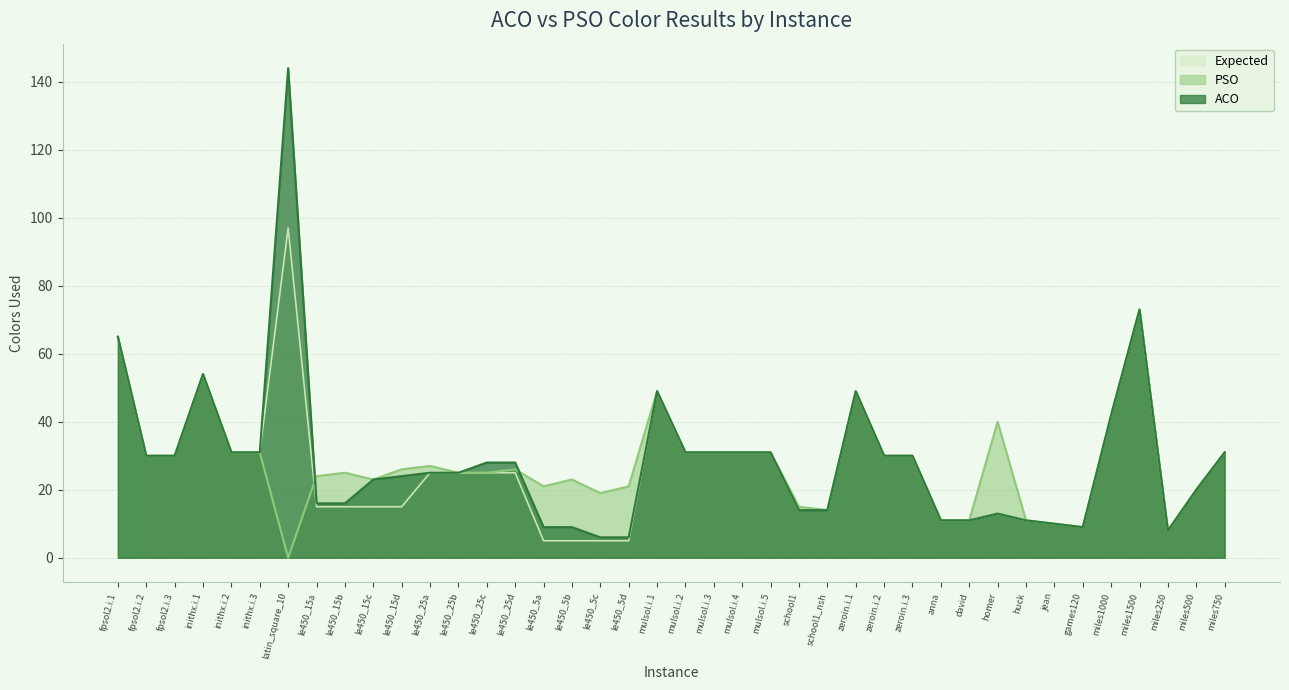

Rank the series by their maximum value, from lowest to highest.

PSO, Expected, ACO